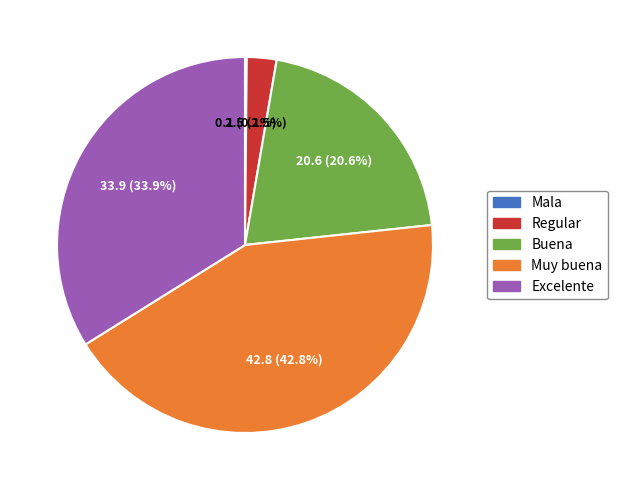

What is the total percentage of Buena and Regular?

23.2%